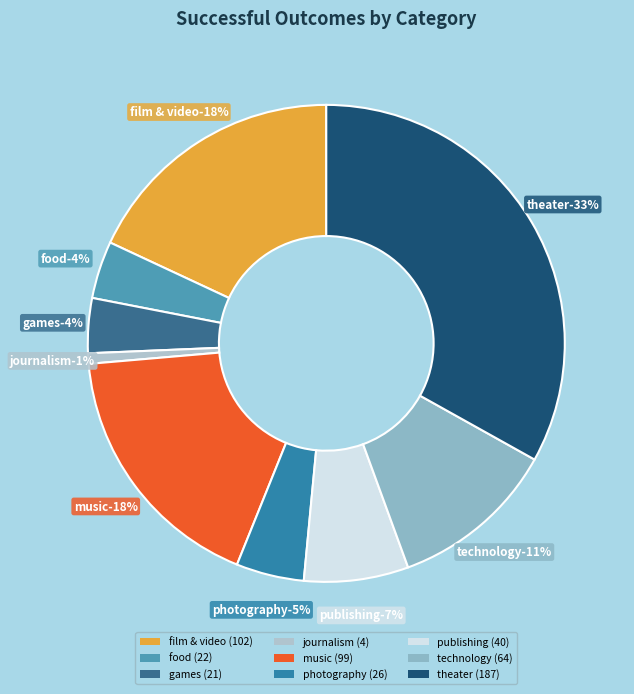

The publishing slice represents 1% of the pie. True or false?

False